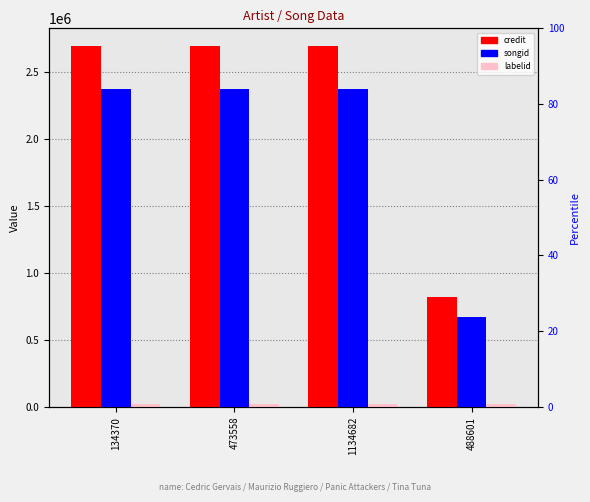

Reading left to right, what are all the values shown in this chart?

credit: 2690940	2690940	2690940	820243
songid: 2372449	2372449	2372449	669878
labelid: 20083	20083	20083	18412